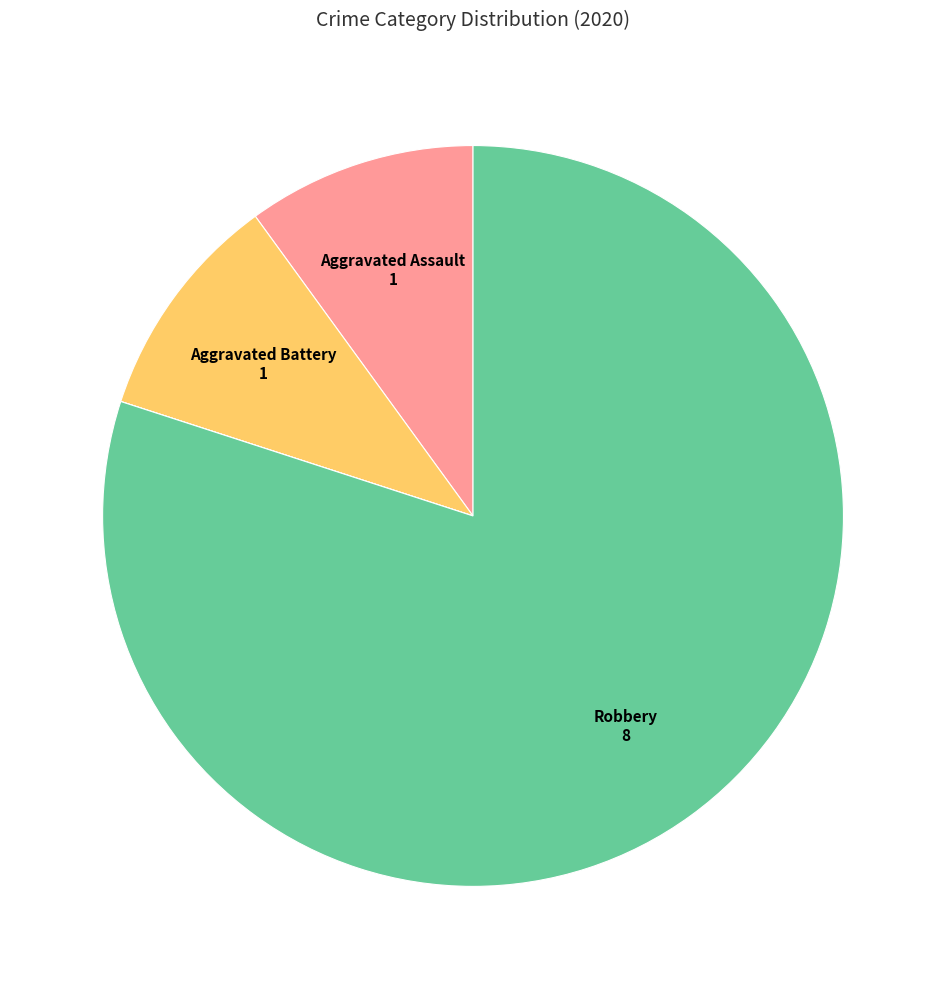

Is there a majority slice in this chart?

Yes